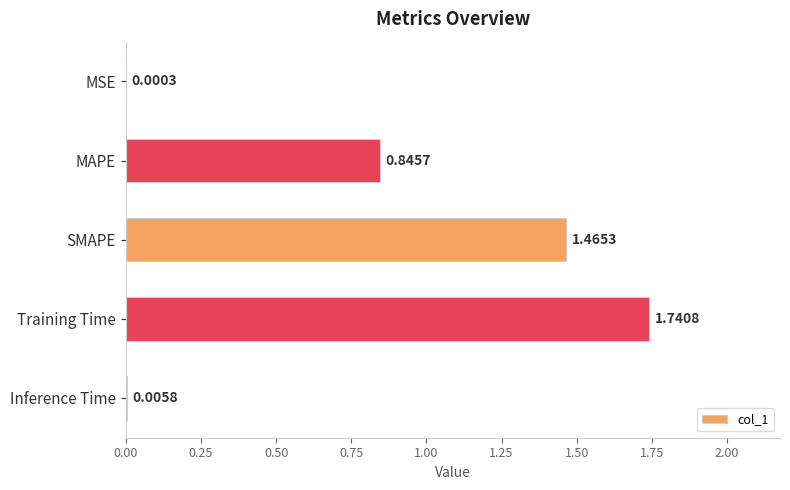

Are the bars horizontal?

Yes